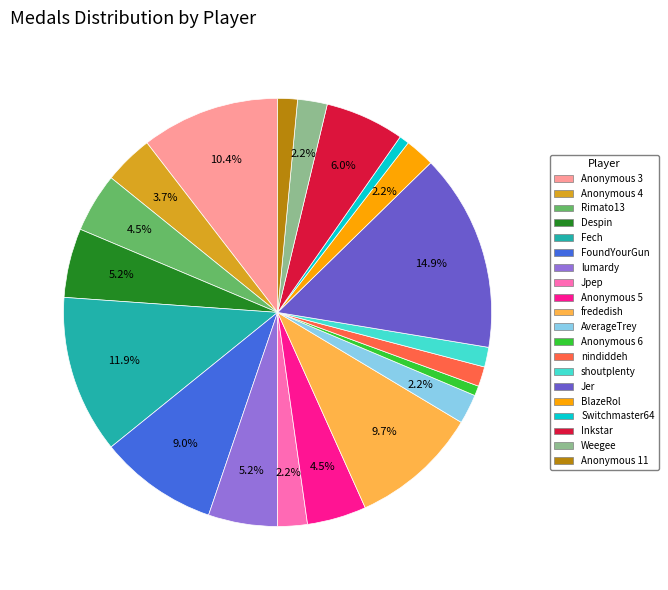

To the nearest percent, what percentage of the pie is Fech?

12%